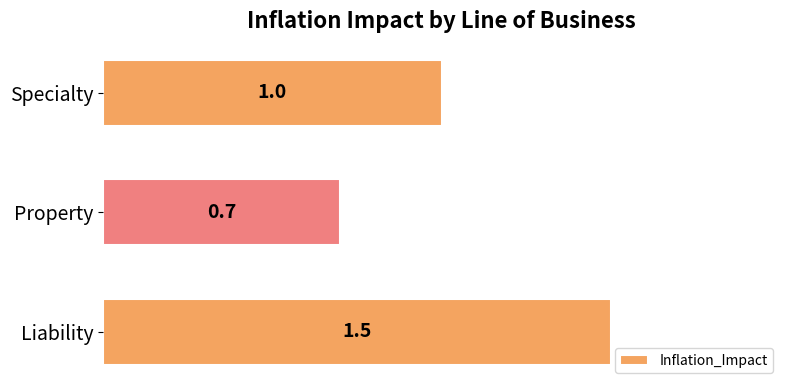

What is the difference between the maximum and minimum values?

0.8